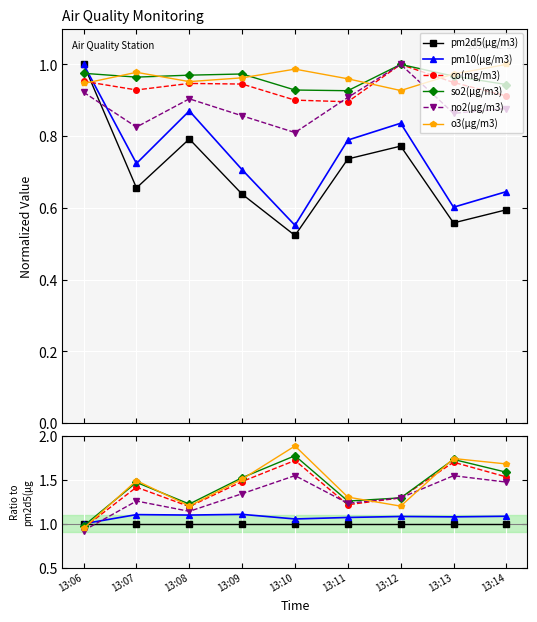

Reading left to right, extract all data points from this chart.

pm2d5(μg/m3): 1.0	1.0	1.0	1.0	1.0	1.0	1.0	1.0	1.0
pm10(μg/m3): 1.0	1.1	1.1	1.1	1.1	1.1	1.1	1.1	1.1
co(mg/m3): 1.0	1.4	1.2	1.5	1.7	1.2	1.3	1.7	1.5
so2(μg/m3): 1.0	1.5	1.2	1.5	1.8	1.3	1.3	1.7	1.6
no2(μg/m3): 0.9	1.3	1.1	1.3	1.5	1.2	1.3	1.5	1.5
o3(μg/m3): 0.9	1.5	1.2	1.5	1.9	1.3	1.2	1.7	1.7